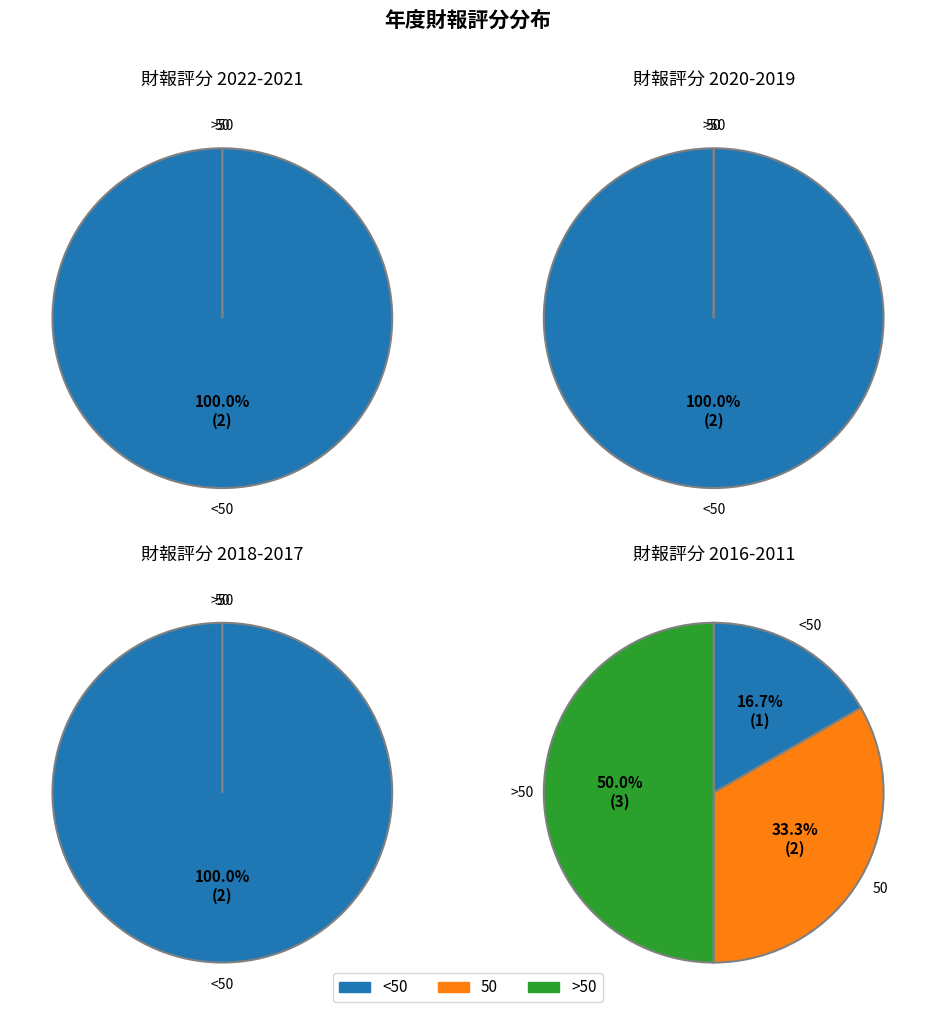

Which has a higher value, 2021 or 2013?

2013